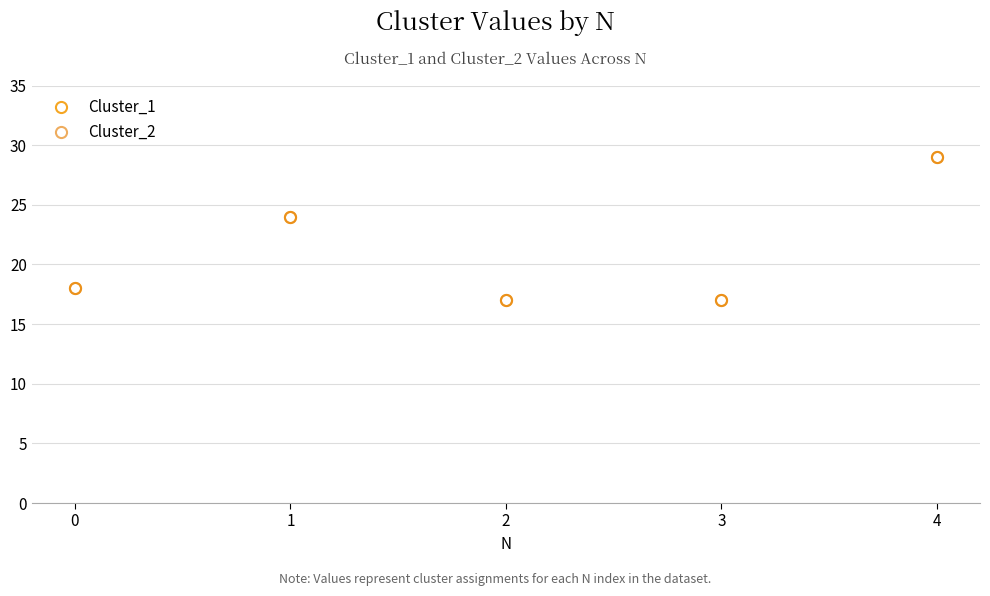

The value of Cluster_1 at 0 is 30. True or false?

False